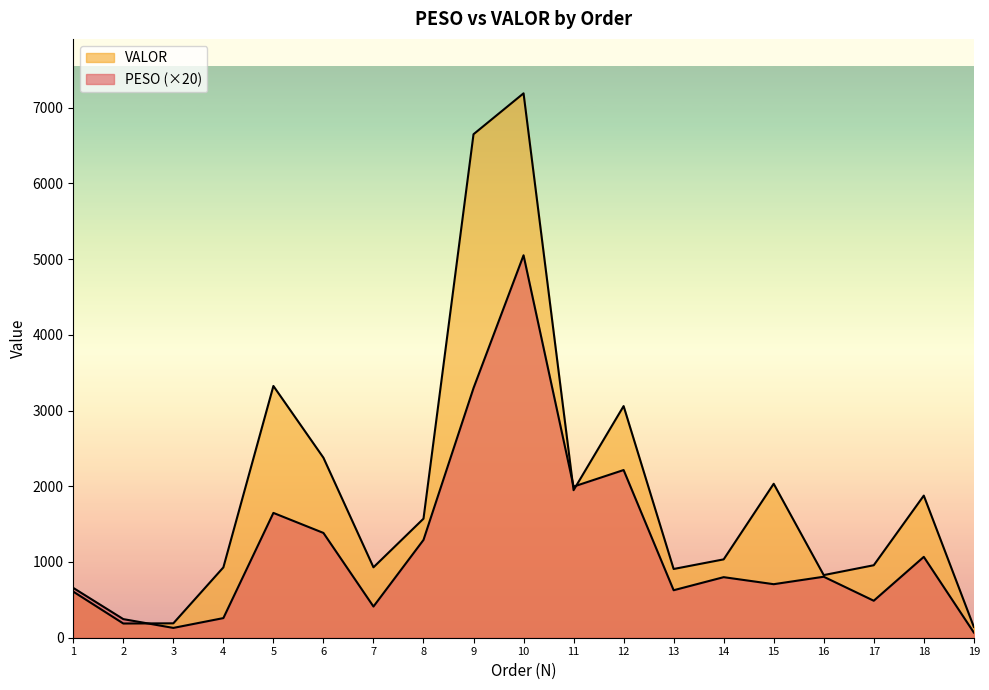

At which category is the sum across all series the highest?

10